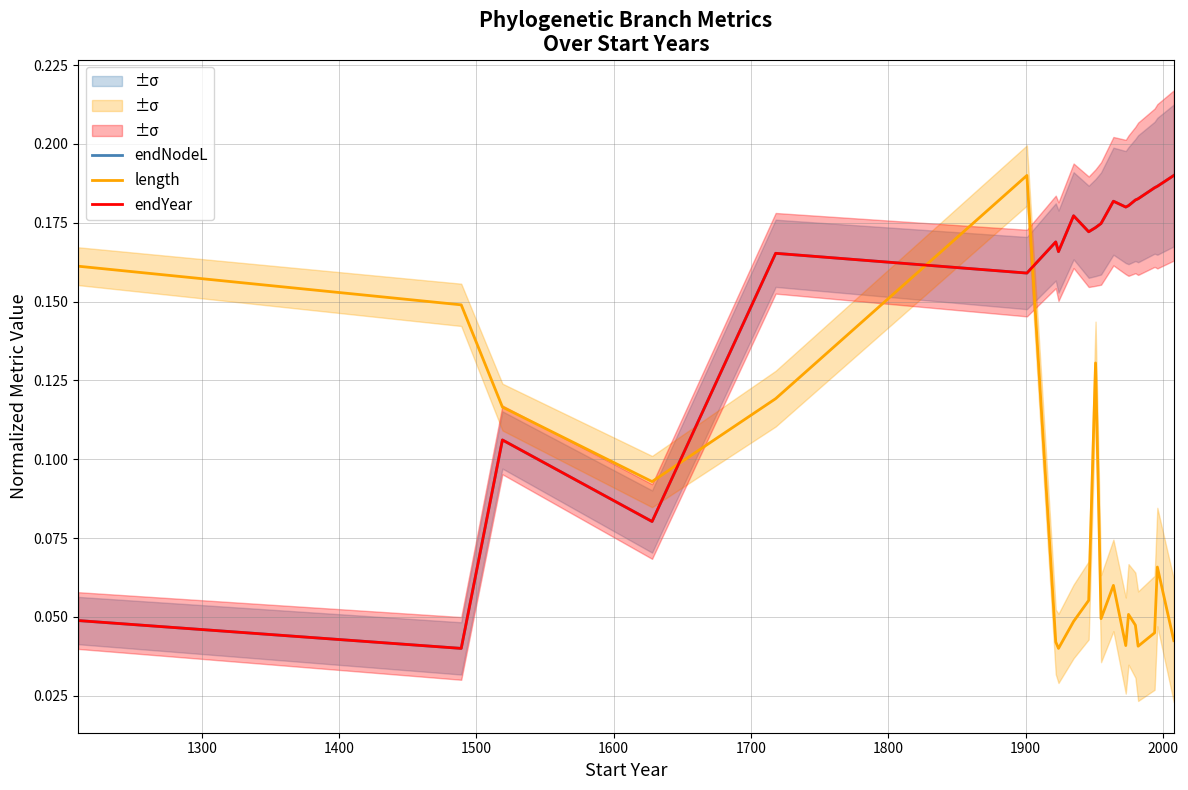

How many intersections are there between endYear and length?

3